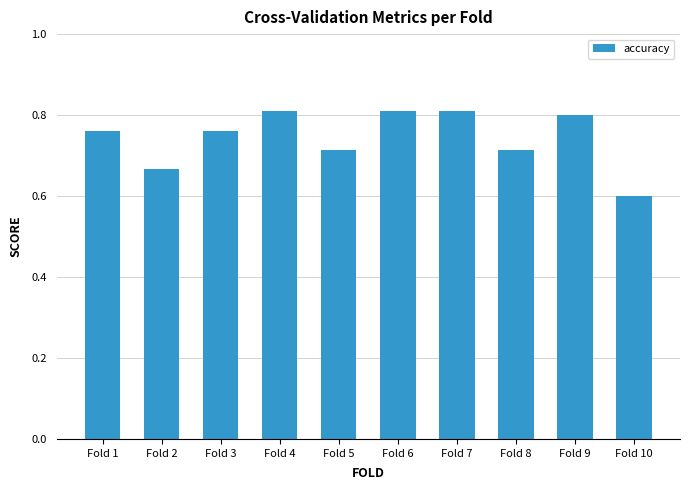

The chart shows a value of 1.2 at Fold 1. True or false?

False